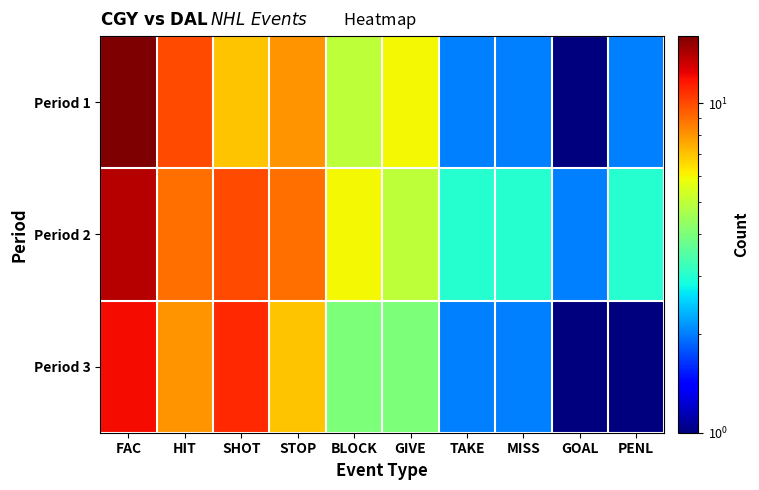

Which series has the largest total across all categories?

Period 2